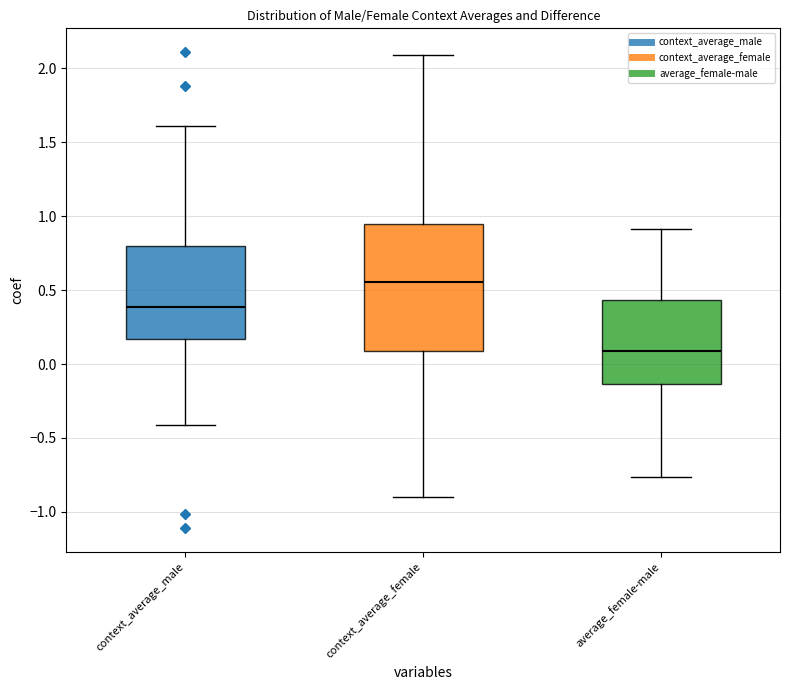

Which box is the tallest, from its lower edge to its upper edge?

context_average_female